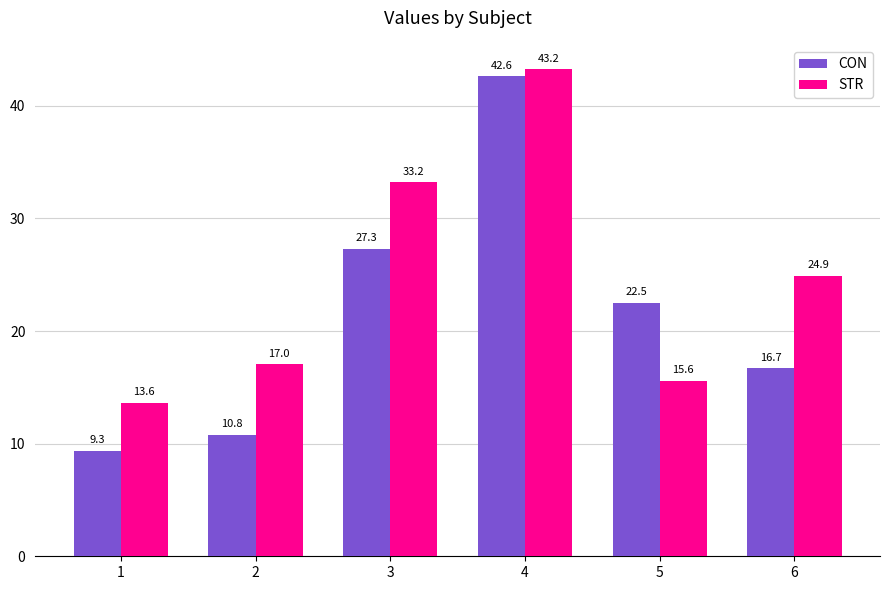

What is the minimum value shown in the chart?

9.3